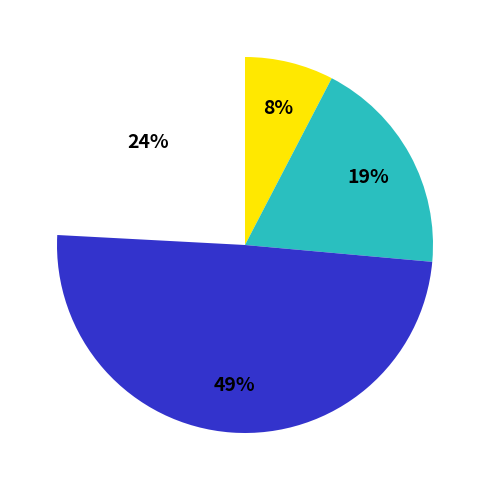

Is there any slice that represents more than half of the pie?

No